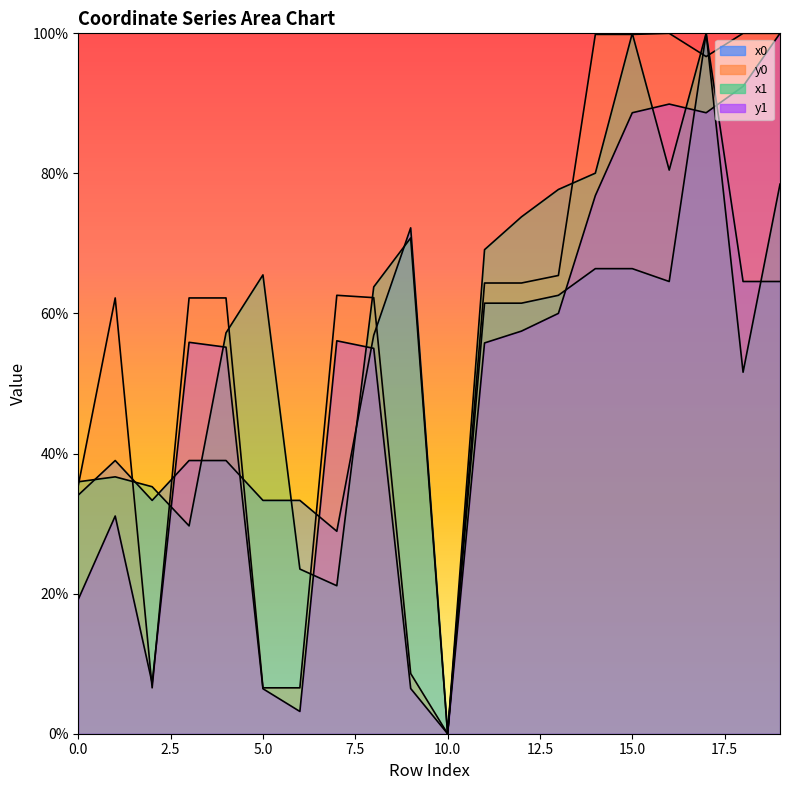

Which series has the largest range (max minus min)?

x0